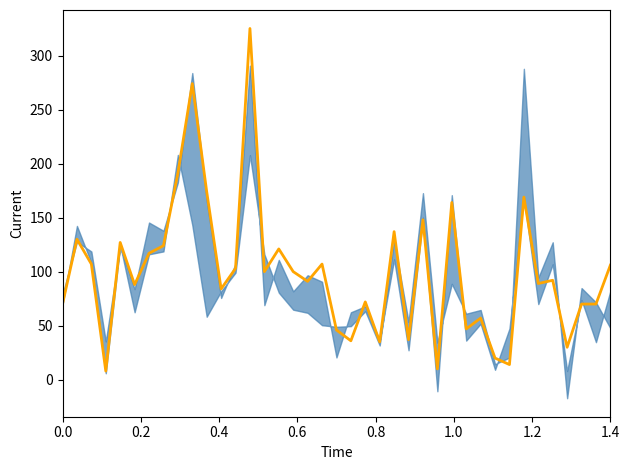

What is the label of the 3rd point from the left?

0.4